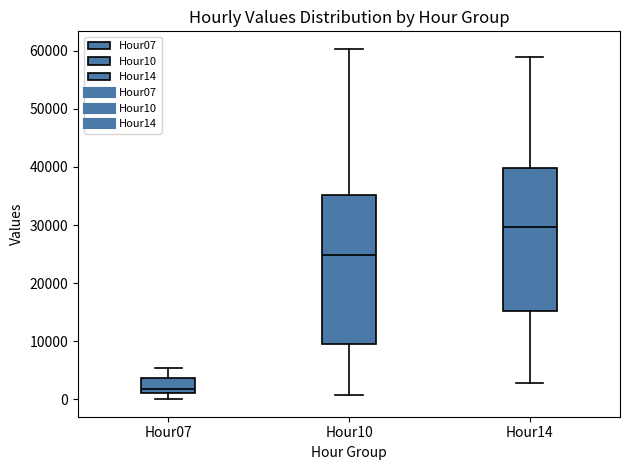

Which box has the lowest median line?

Hour07